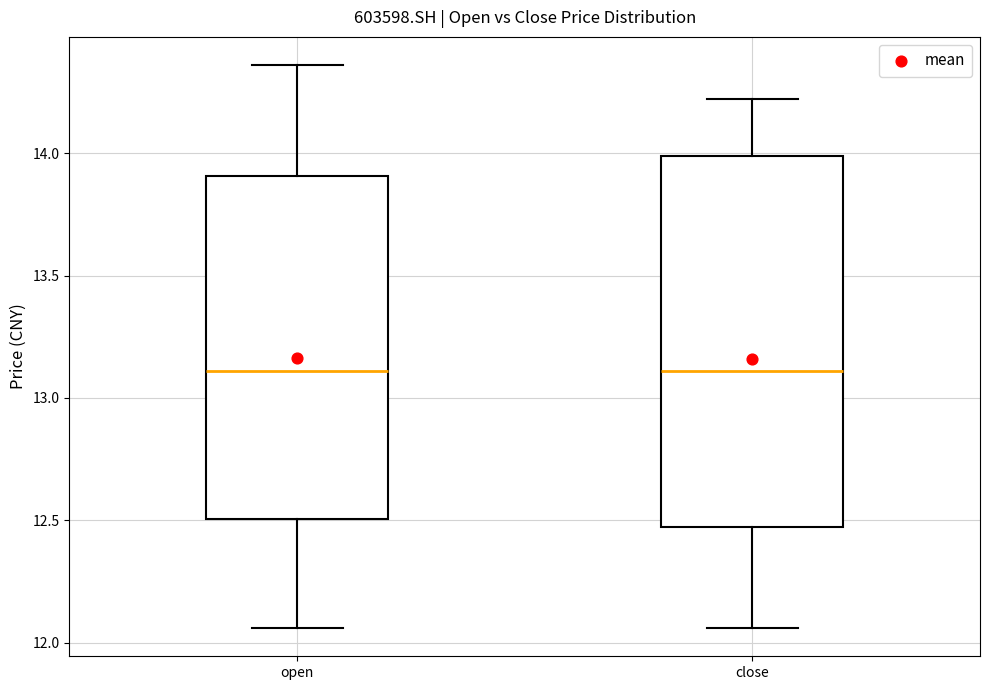

Reading left to right, transcribe this box plot: for each box, give where its median line is, the range the box spans, and where its two whiskers end, as read against the y-axis. The values are not printed on the chart, so give them approximately, as read against the axis.

open: median 13.10, box 12.50 to 13.90, whiskers 12.05 to 14.35
close: median 13.10, box 12.50 to 14.00, whiskers 12.05 to 14.20